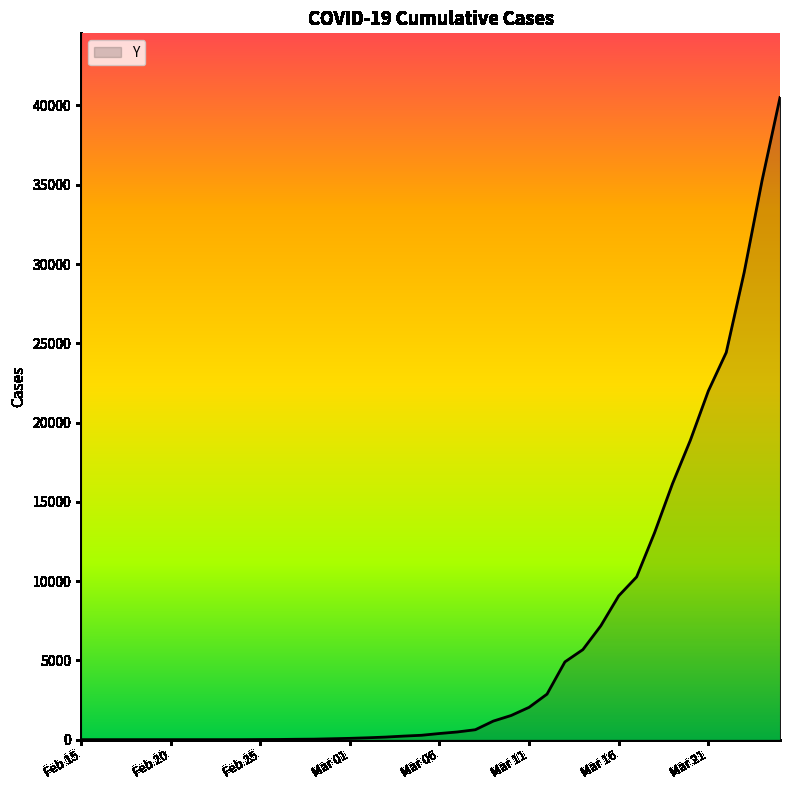

Rank the categories by value from lowest to highest.

Feb 15, Feb 16, Feb 17, Feb 18, Feb 19, Feb 20, Feb 21, Feb 22, Feb 23, Feb 24, Feb 25, Feb 26, Feb 27, Feb 28, Feb 29, Mar 01, Mar 02, Mar 03, Mar 04, Mar 05, Mar 06, Mar 07, Mar 08, Mar 09, Mar 10, Mar 11, Mar 12, Mar 13, Mar 14, Mar 15, Mar 16, Mar 17, Mar 18, Mar 19, Mar 20, Mar 21, Mar 22, Mar 23, Mar 24, Mar 25